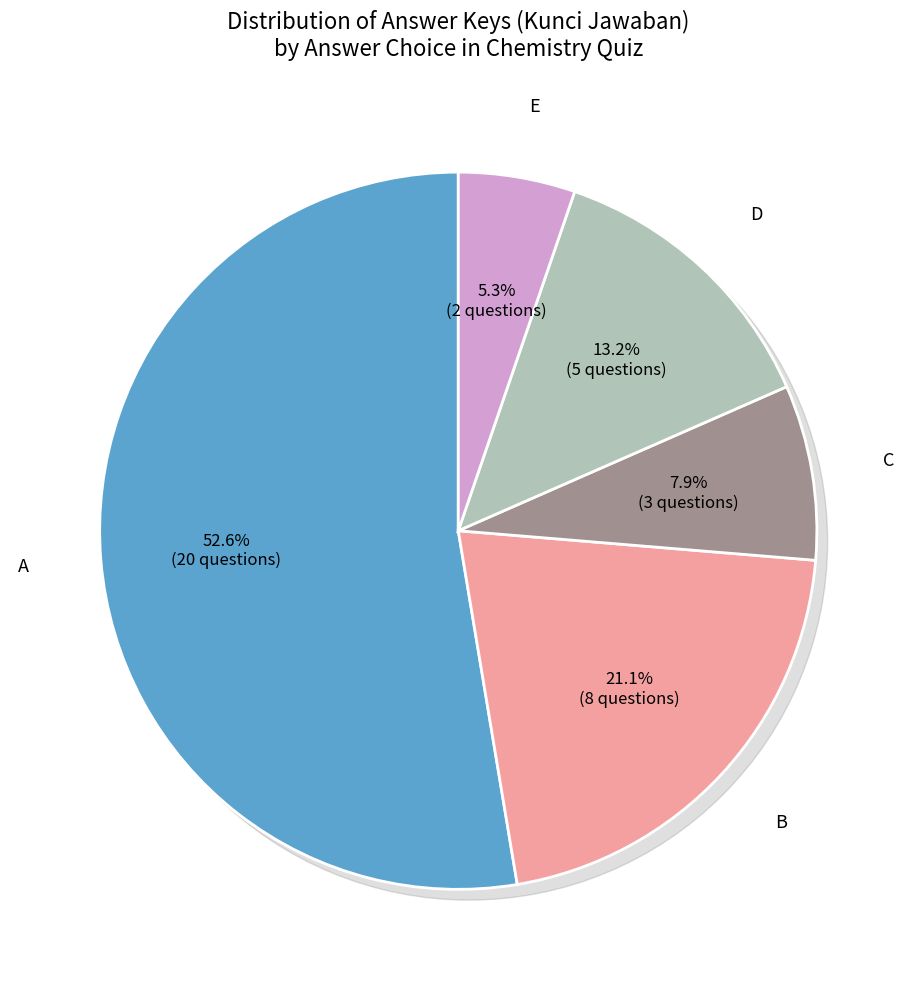

To the nearest percent, what is the difference between the largest and smallest slice percentages?

48%